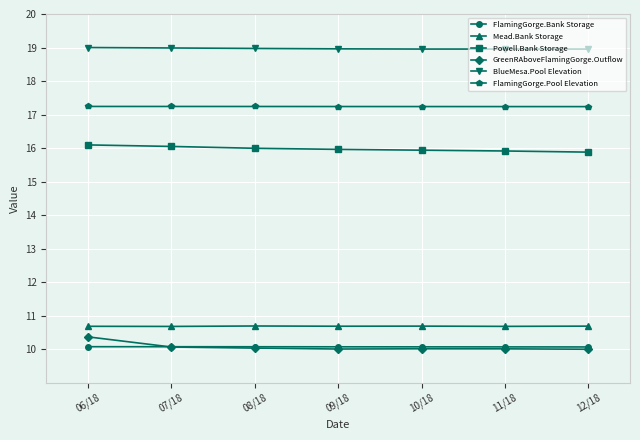

True or false: FlamingGorge.Pool Elevation and Powell.Bank Storage intersect in this chart.

False